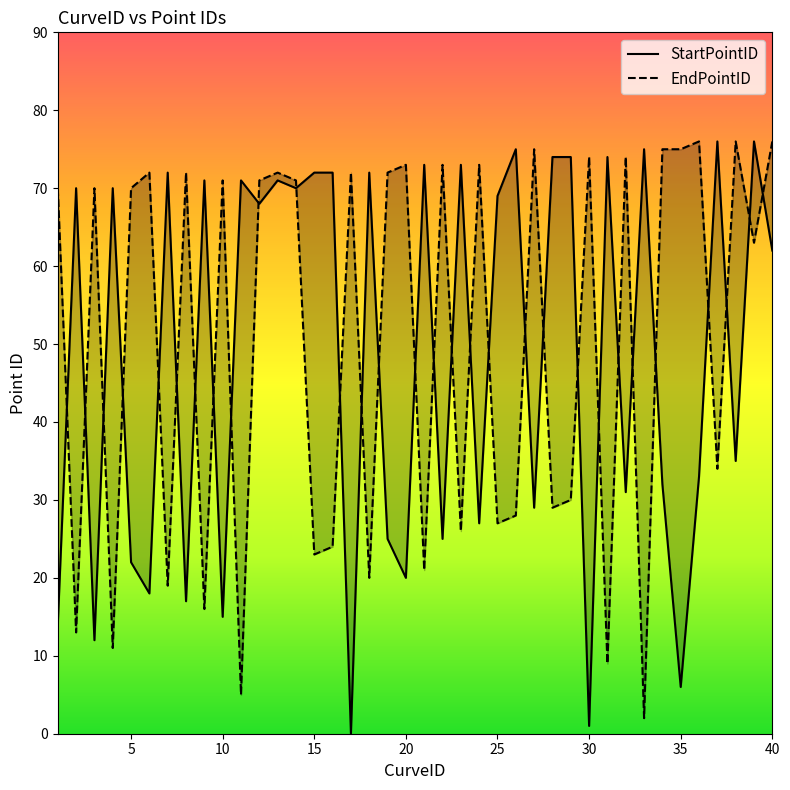

Which series has the largest total across all categories?

EndPointID